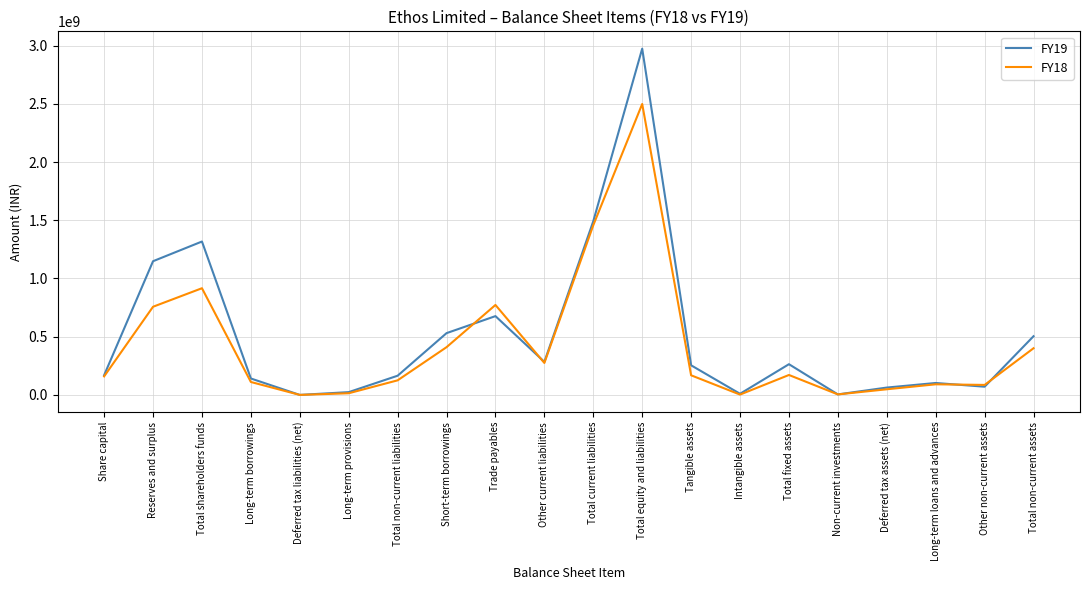

Count the number of data series in this chart.

2